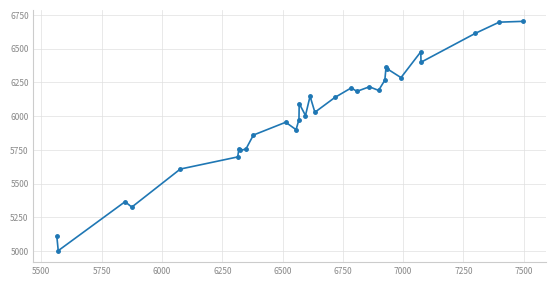

What is the average value?

6014